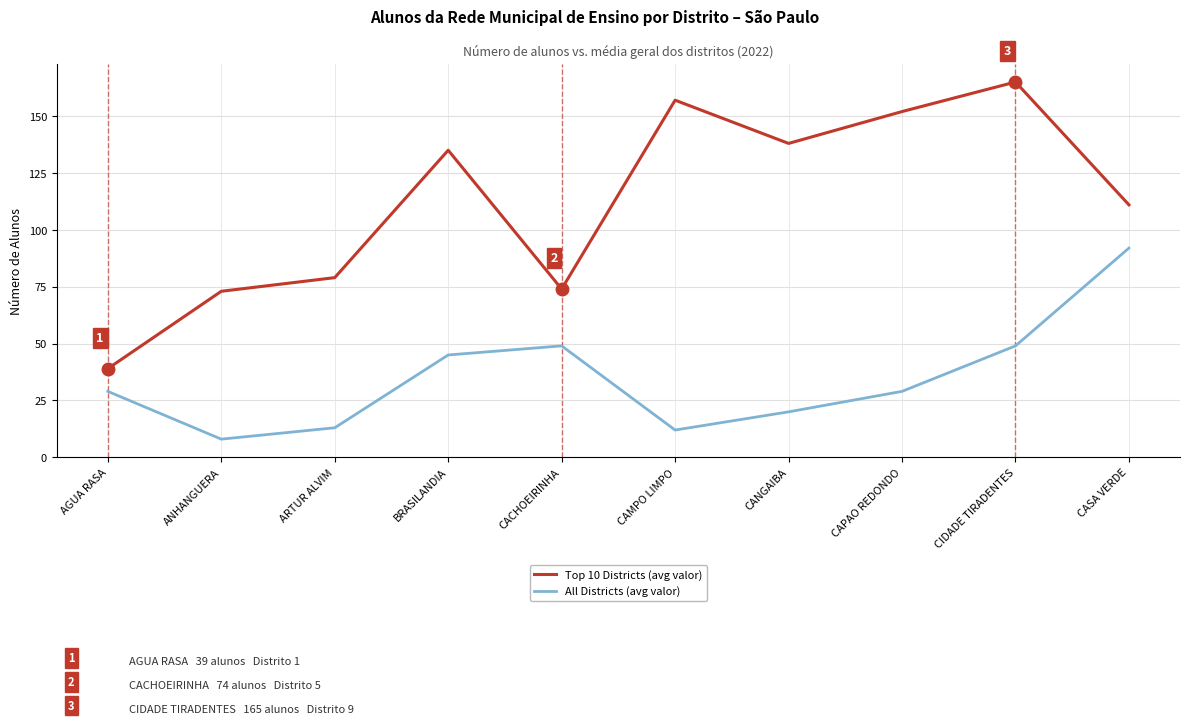

What is the difference between the second highest and minimum values in the Top 10 Districts (avg valor) series?

118